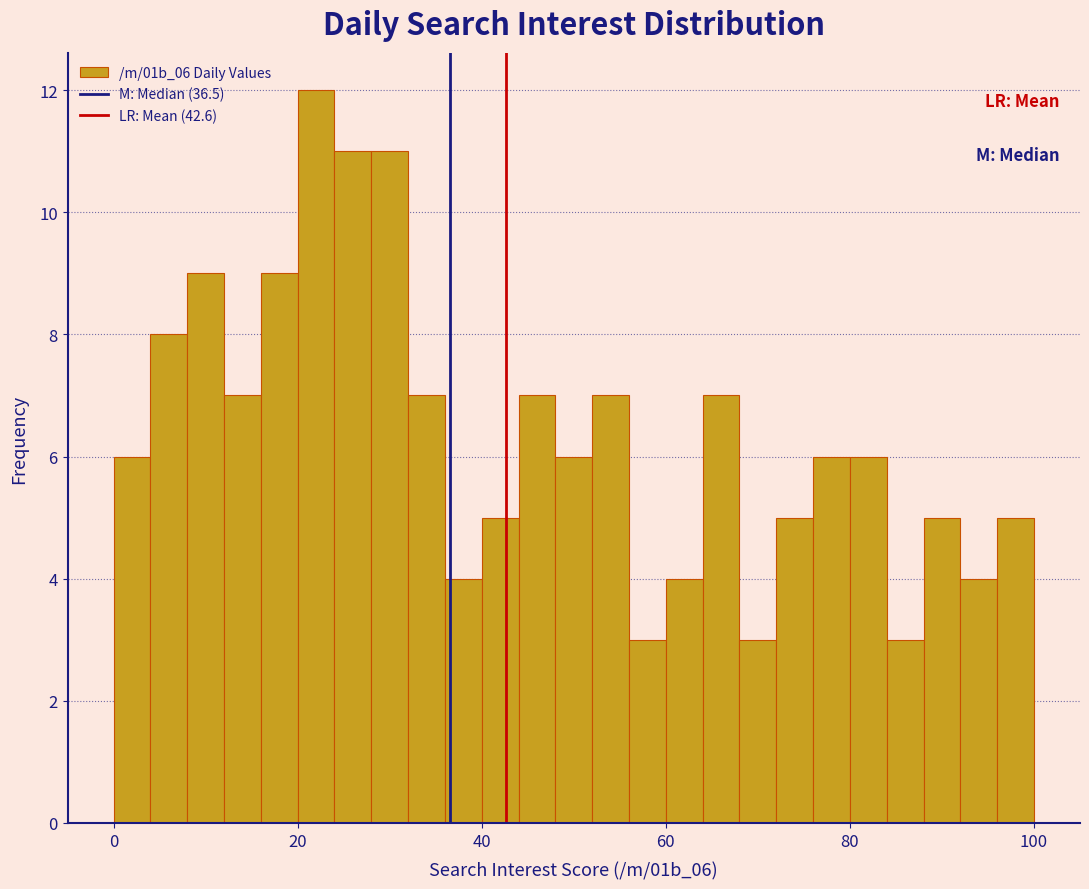

Read against the x-axis, roughly where is the centre of the tallest bar?

22